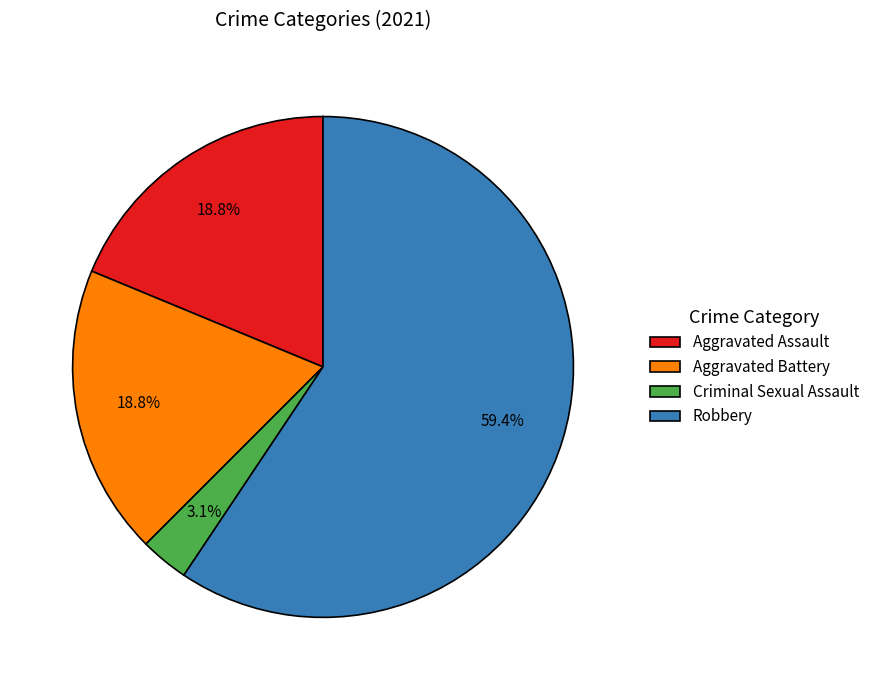

Is the sum of Aggravated Assault and Criminal Sexual Assault greater than half?

No